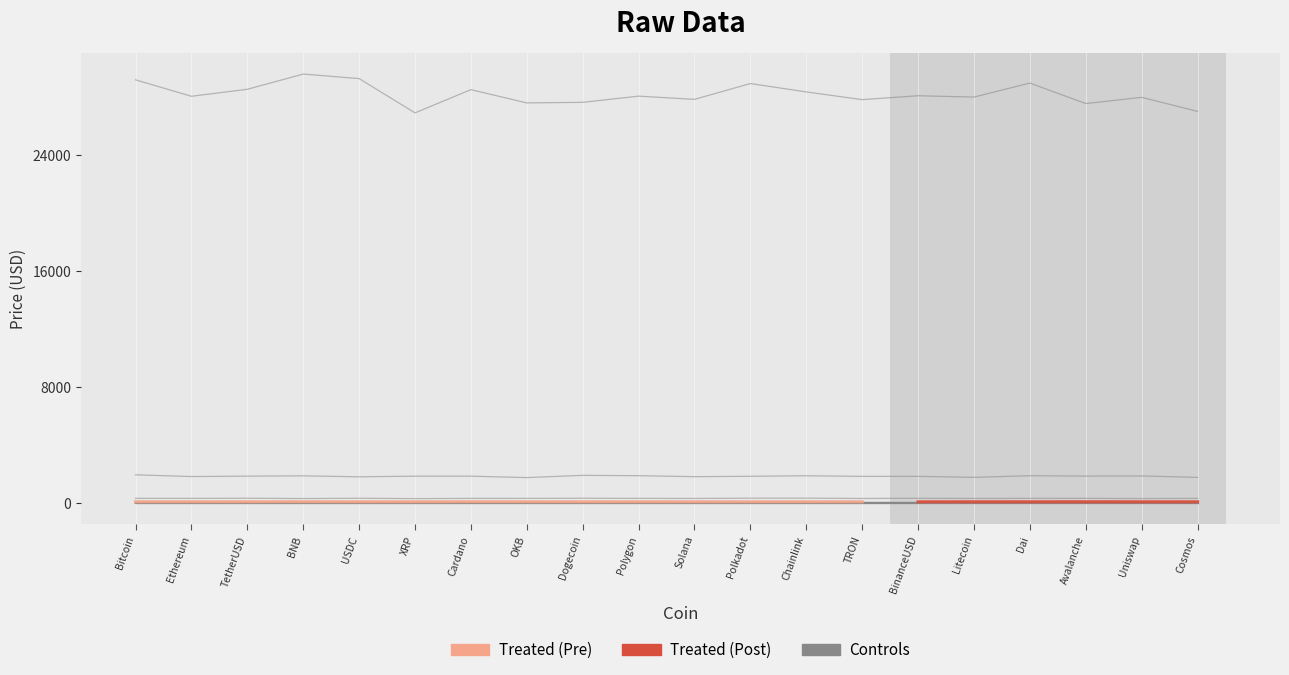

What is the difference between the maximum and minimum values?

27711.0